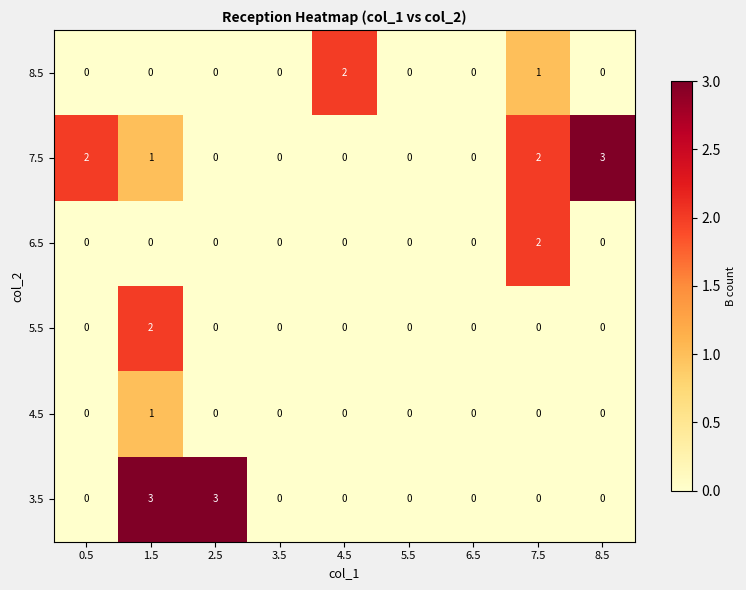

At which category is the sum across all series the highest?

1.5